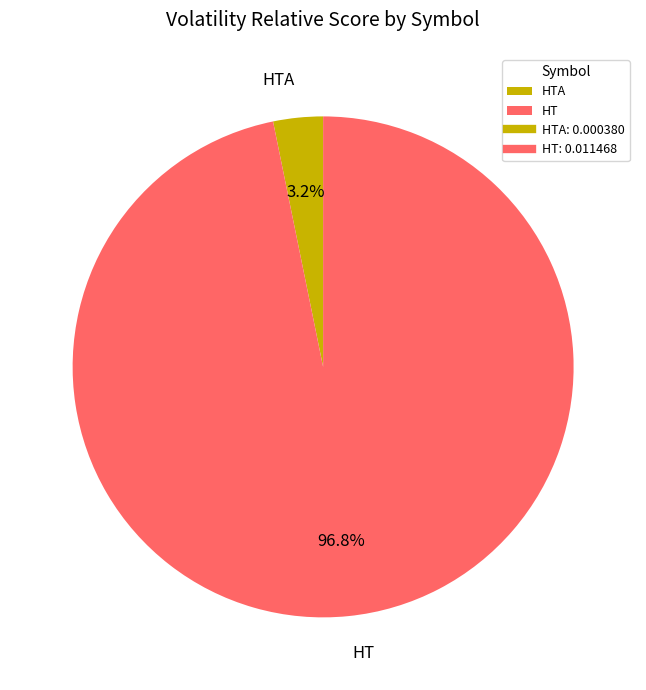

To the nearest percent, what percentage of the pie is HT?

97%